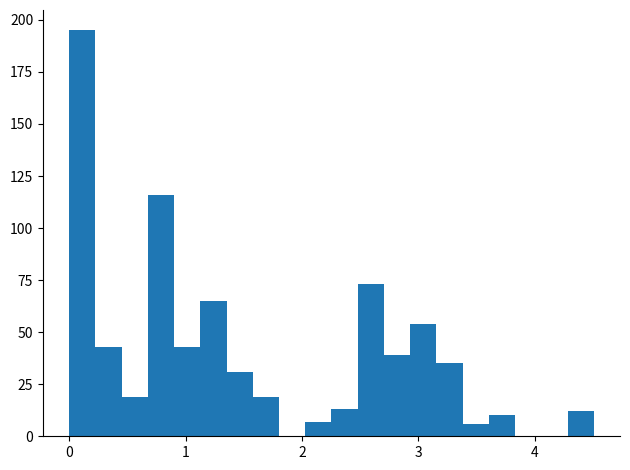

Around what value on the x-axis is the tallest bar? Give the approximate position of its centre, as read against the axis.

0.1